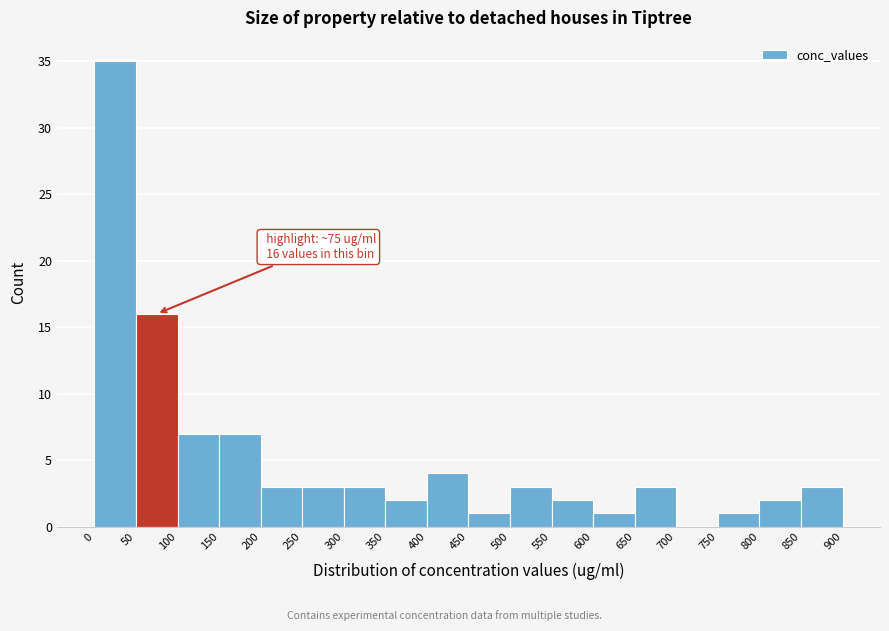

Which range on the x-axis has the tallest bar?

0 to 50